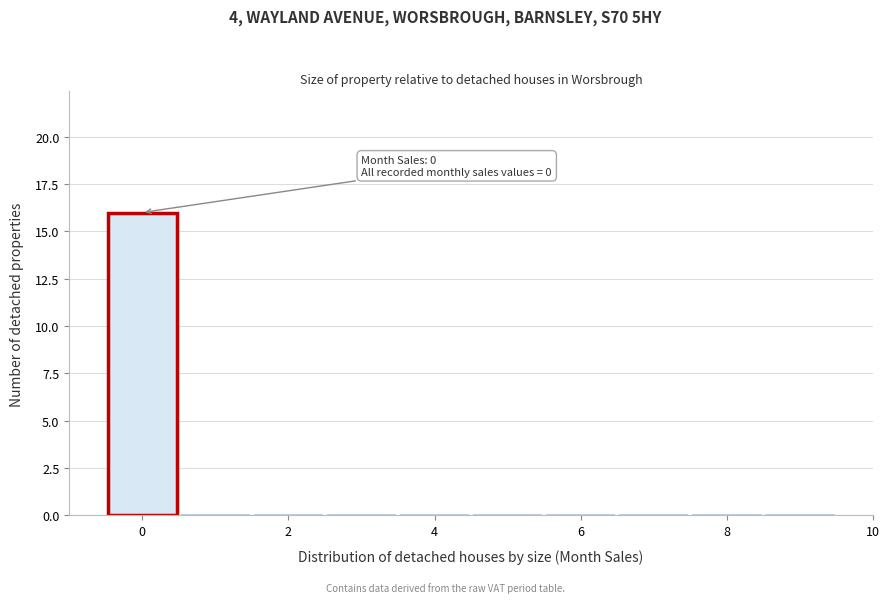

Which range on the x-axis has the tallest bar?

-0.5 to 0.5